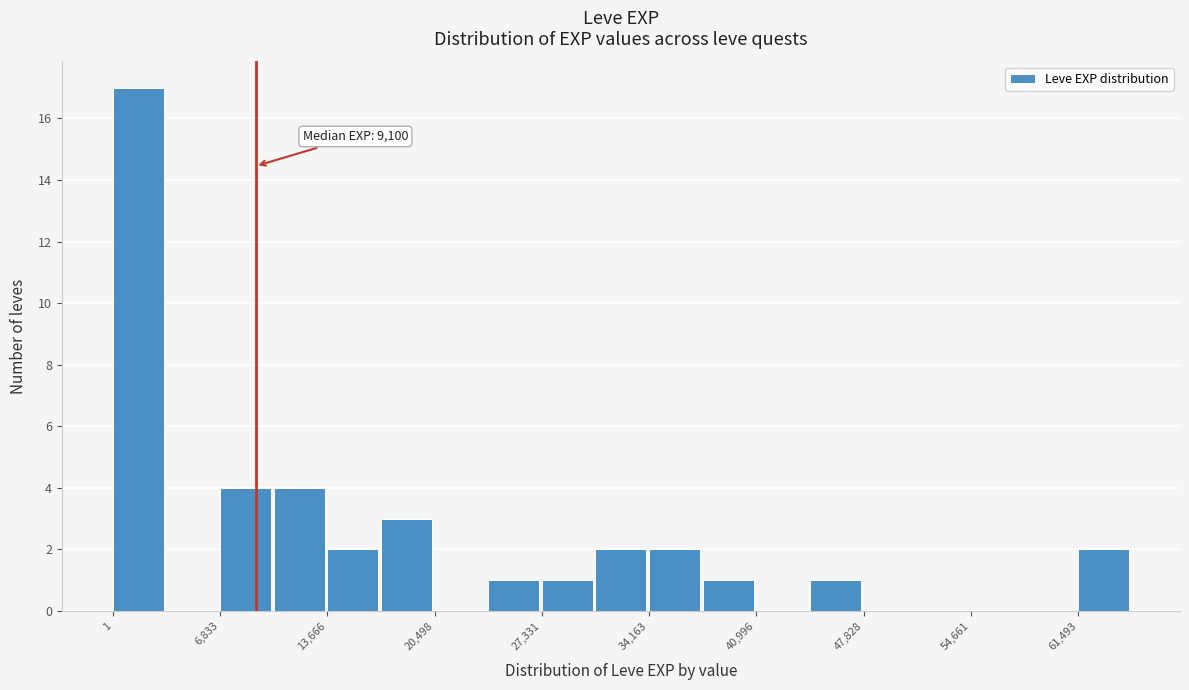

Around what value on the x-axis is the tallest bar? Give the approximate position of its centre, as read against the axis.

2000